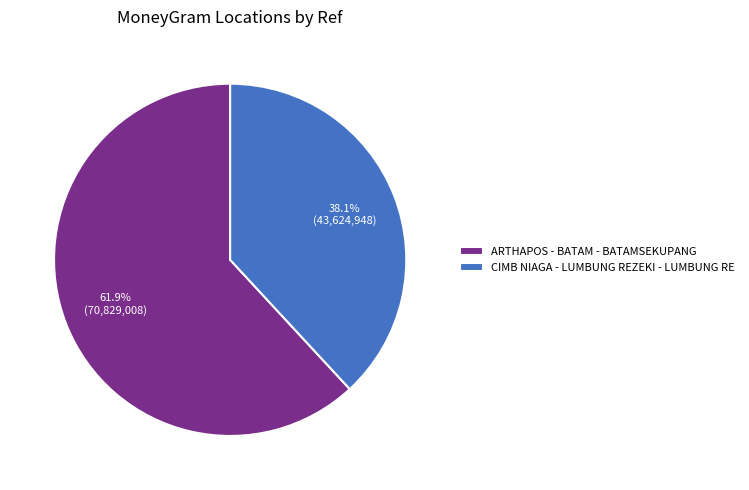

Is it true that ARTHAPOS - BATAM - BATAMSEKUPANG is 72% of the pie?

False